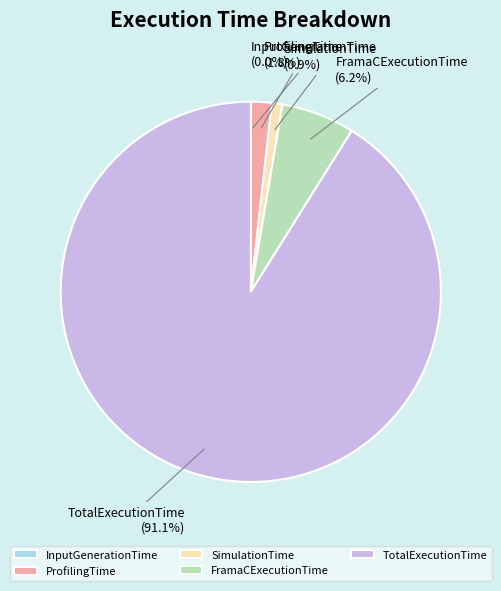

Which has a higher value, TotalExecutionTime or ProfilingTime?

TotalExecutionTime